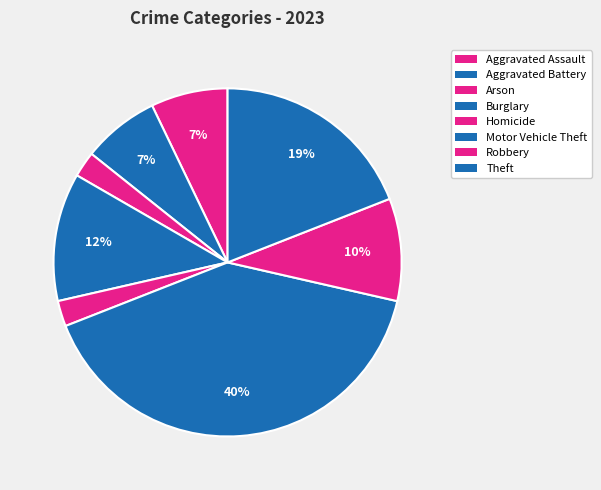

To the nearest percent, what is the combined percentage of Arson and Homicide?

5%